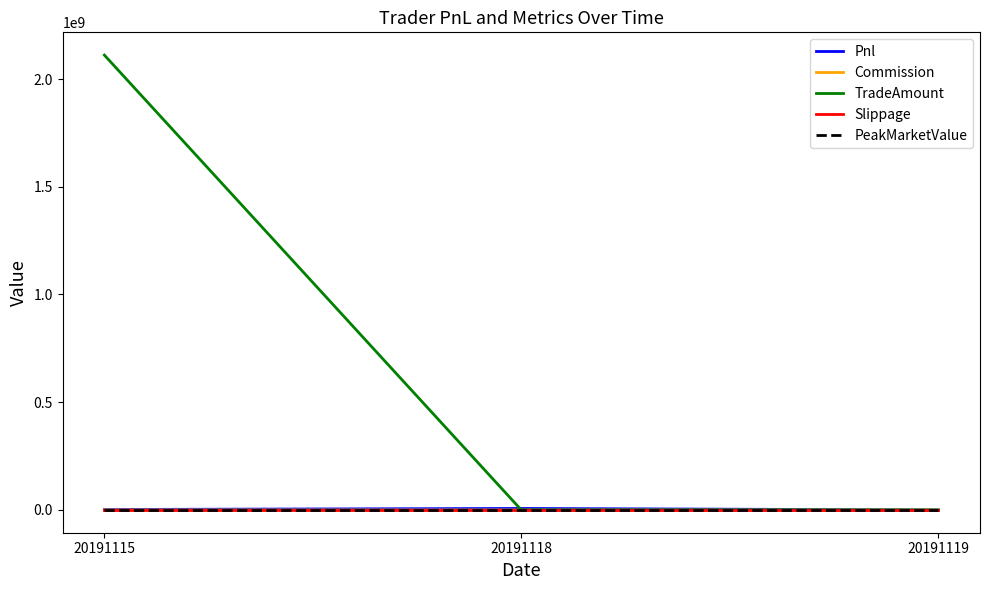

List the labels in order of Slippage value, largest first.

20191115, 20191118, 20191119